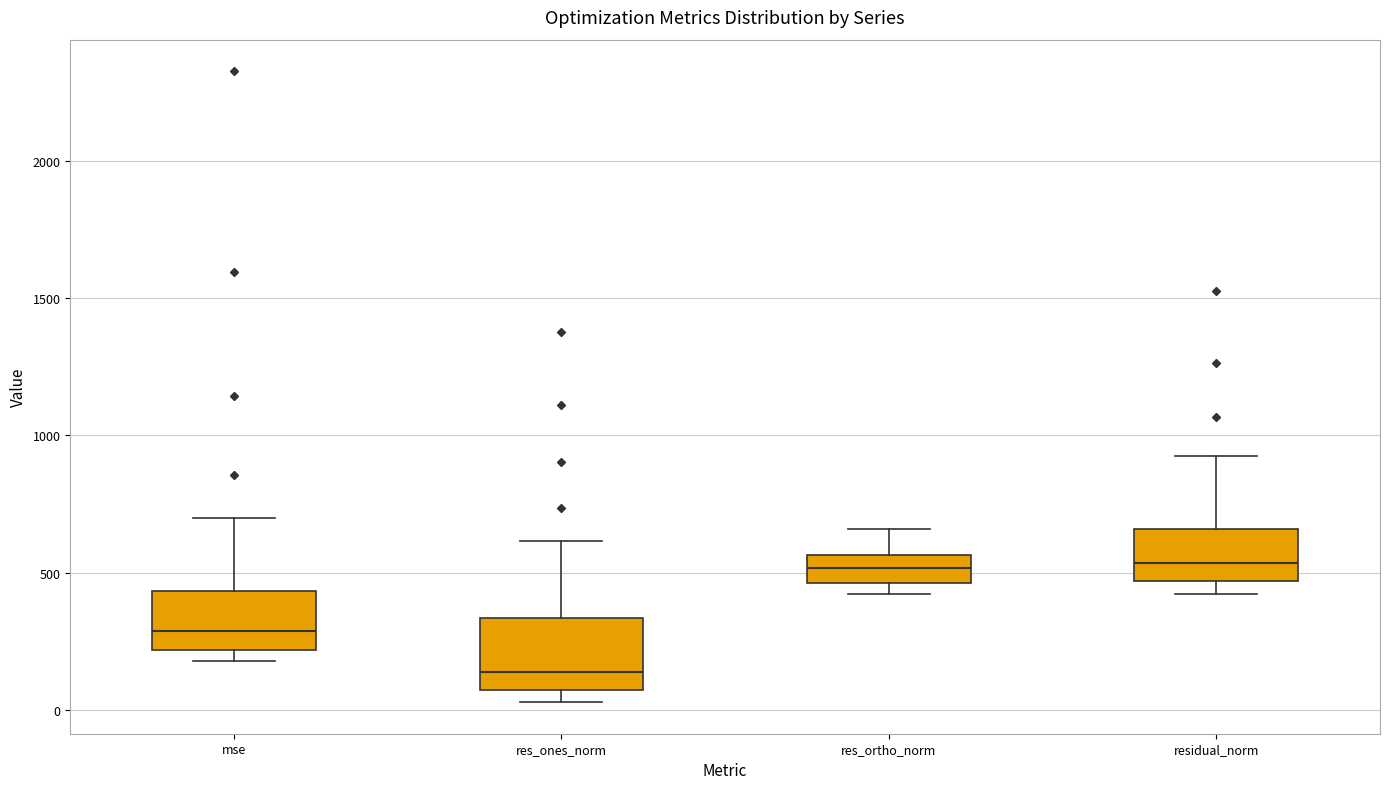

Which box has the lowest median line?

res_ones_norm